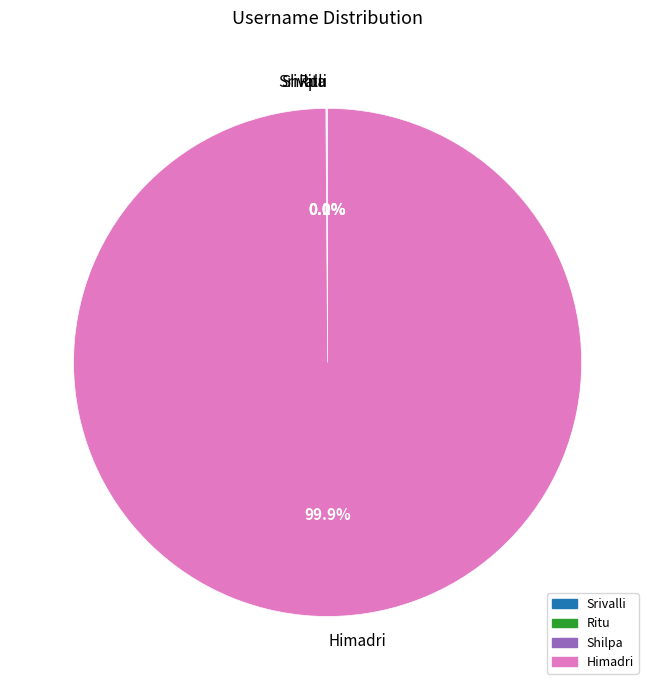

Which slice is the largest?

Himadri